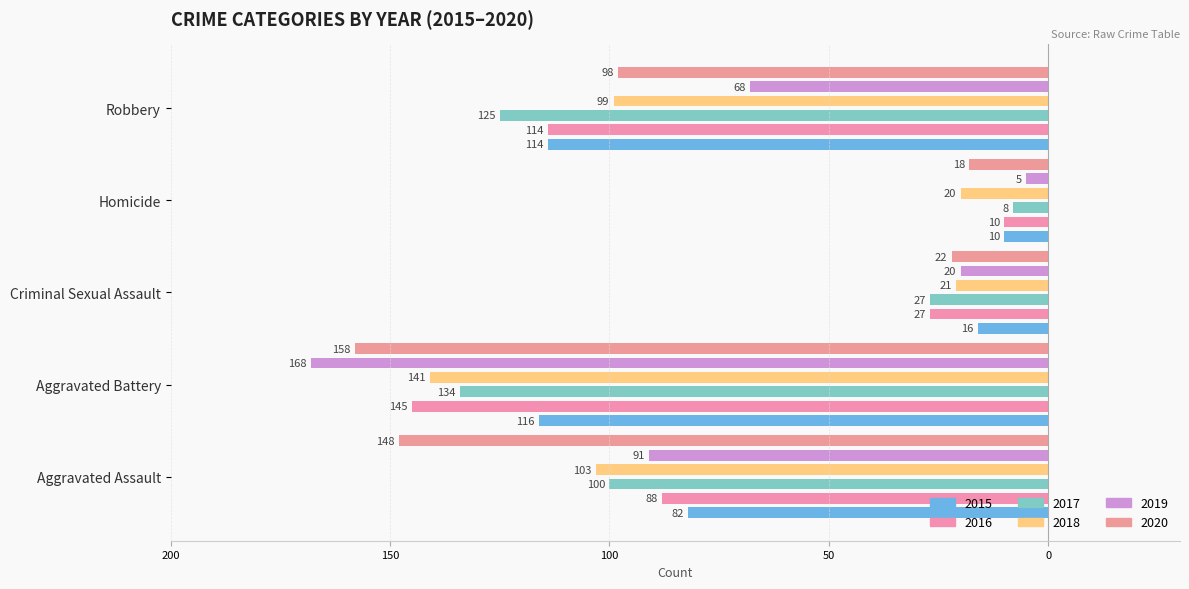

What are all the series names shown in the legend?

2015, 2016, 2017, 2018, 2019, 2020